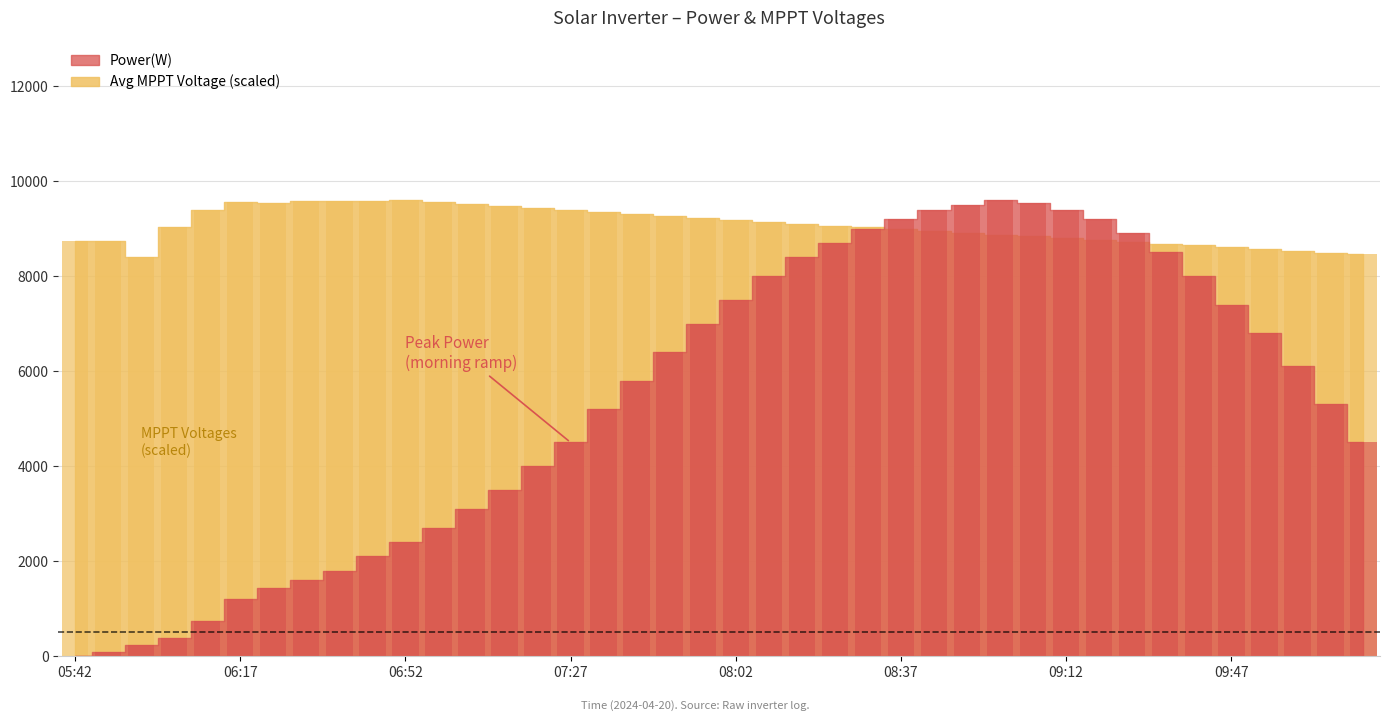

Between 09:26 and 05:42, which is larger?

09:26